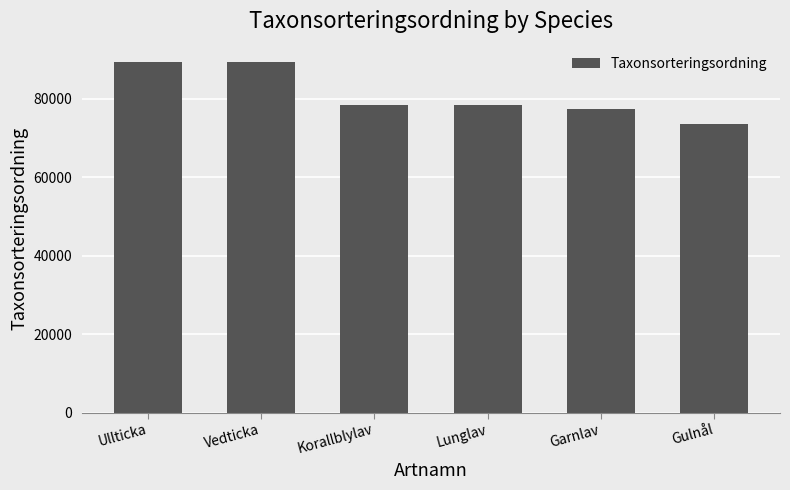

The chart shows a value of 78527 at Korallblylav. True or false?

True